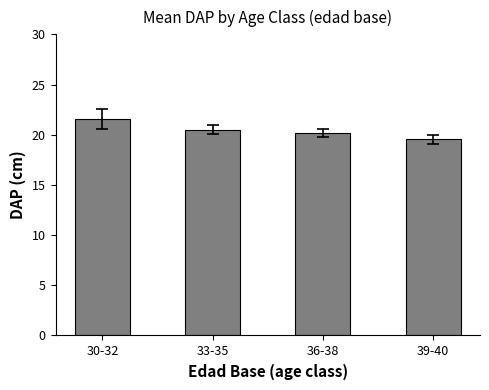

List the labels in order of value, largest first.

30-32, 33-35, 36-38, 39-40